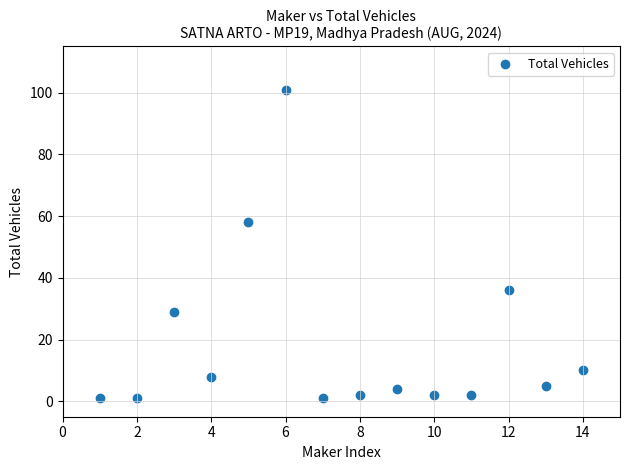

What is the range of Y values (max minus min)?

100